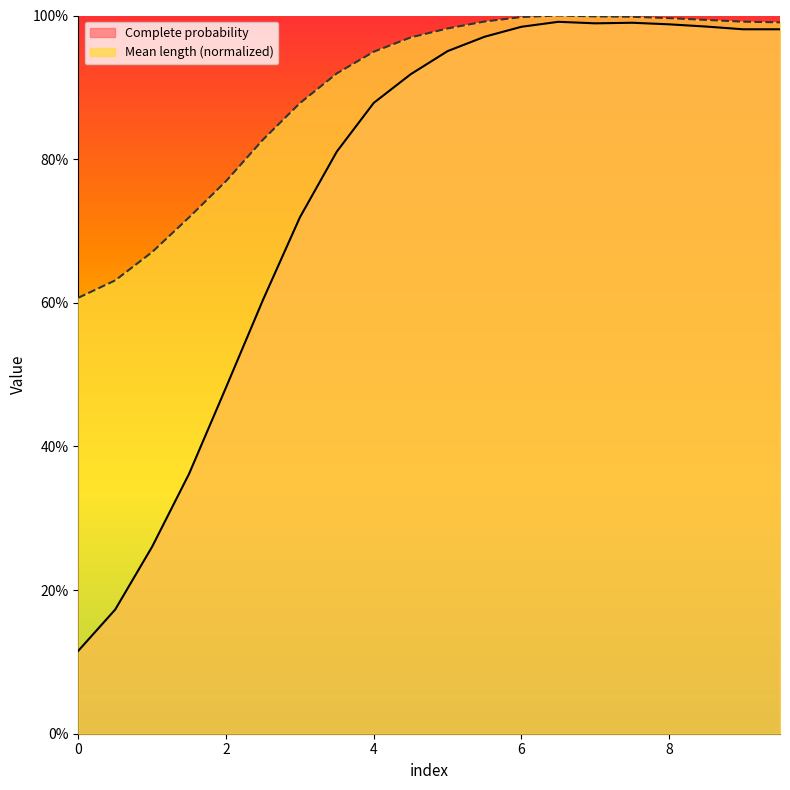

Reading left to right, what are all the values shown in this chart?

Complete probability: 0.1	0.2	0.3	0.4	0.5	0.6	0.7	0.8	0.9	0.9	1.0	1.0	1.0	1.0	1.0	1.0	1.0	1.0	1.0	1.0
Mean length: 0.6	0.6	0.7	0.7	0.8	0.8	0.9	0.9	0.9	1.0	1.0	1.0	1.0	1.0	1.0	1.0	1.0	1.0	1.0	1.0